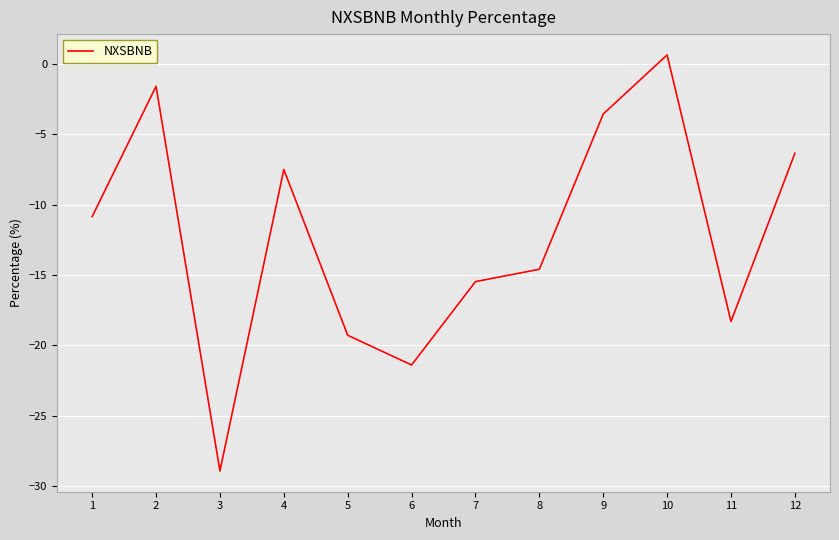

Read the value at 7.

-15.5